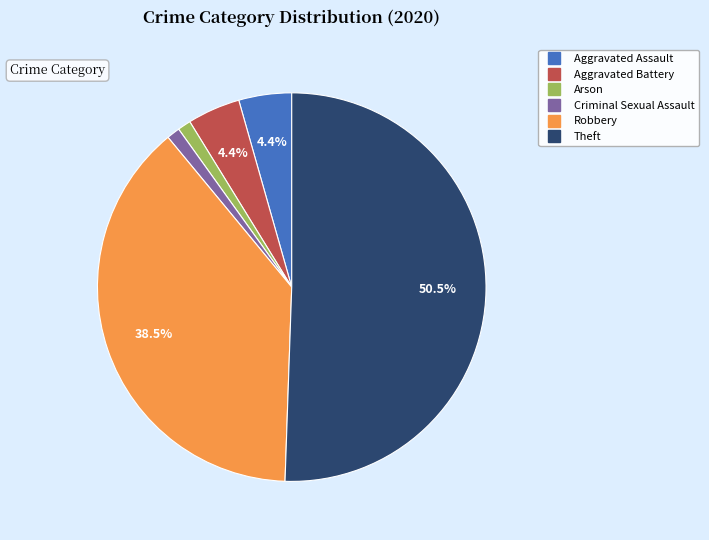

Is there a majority slice in this chart?

Yes